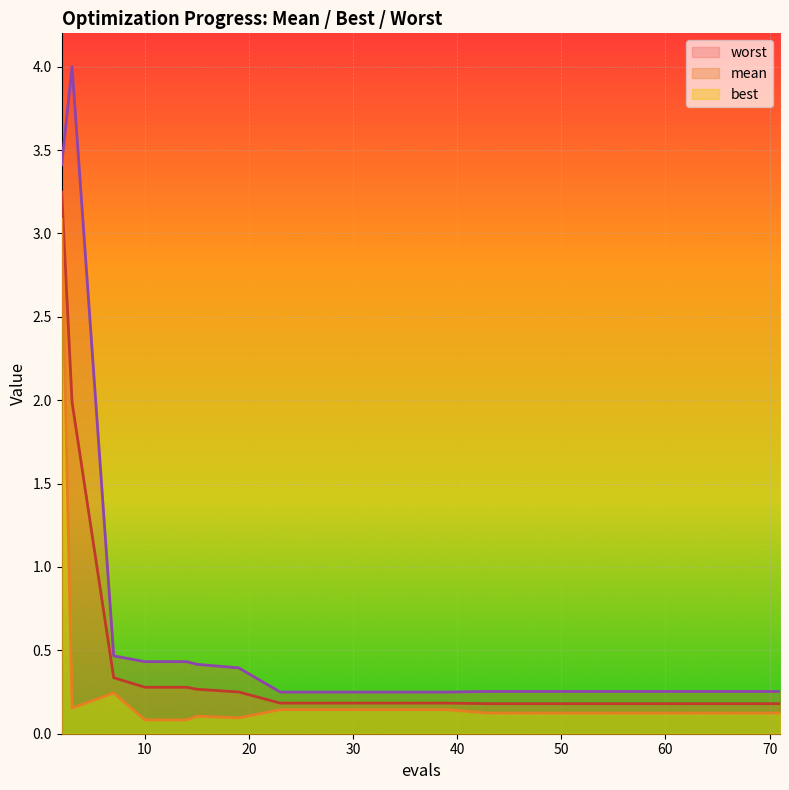

True or false: mean and worst cross at least once.

False